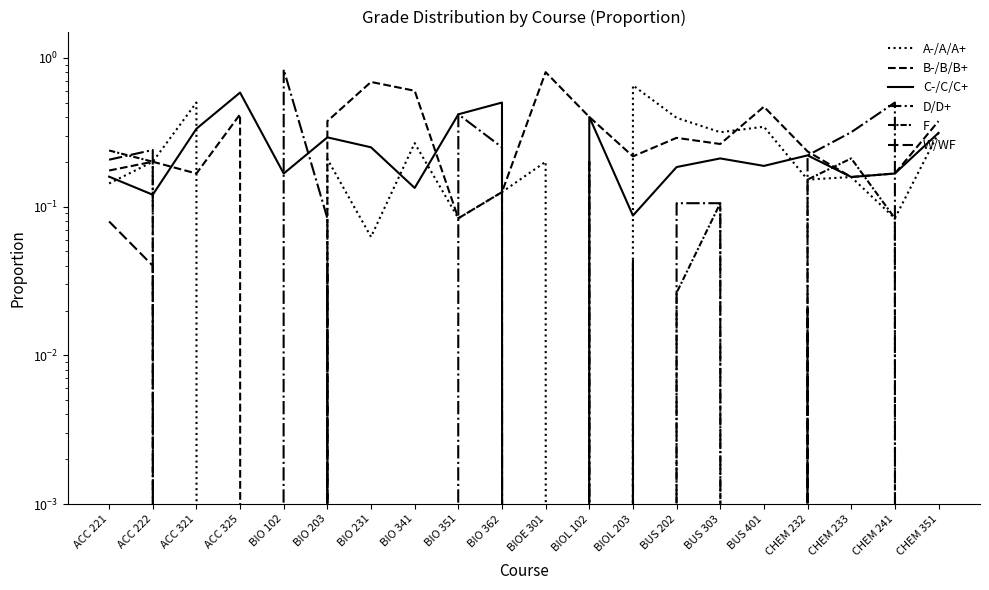

What is the label of the 9th point from the right?

BIOL 102